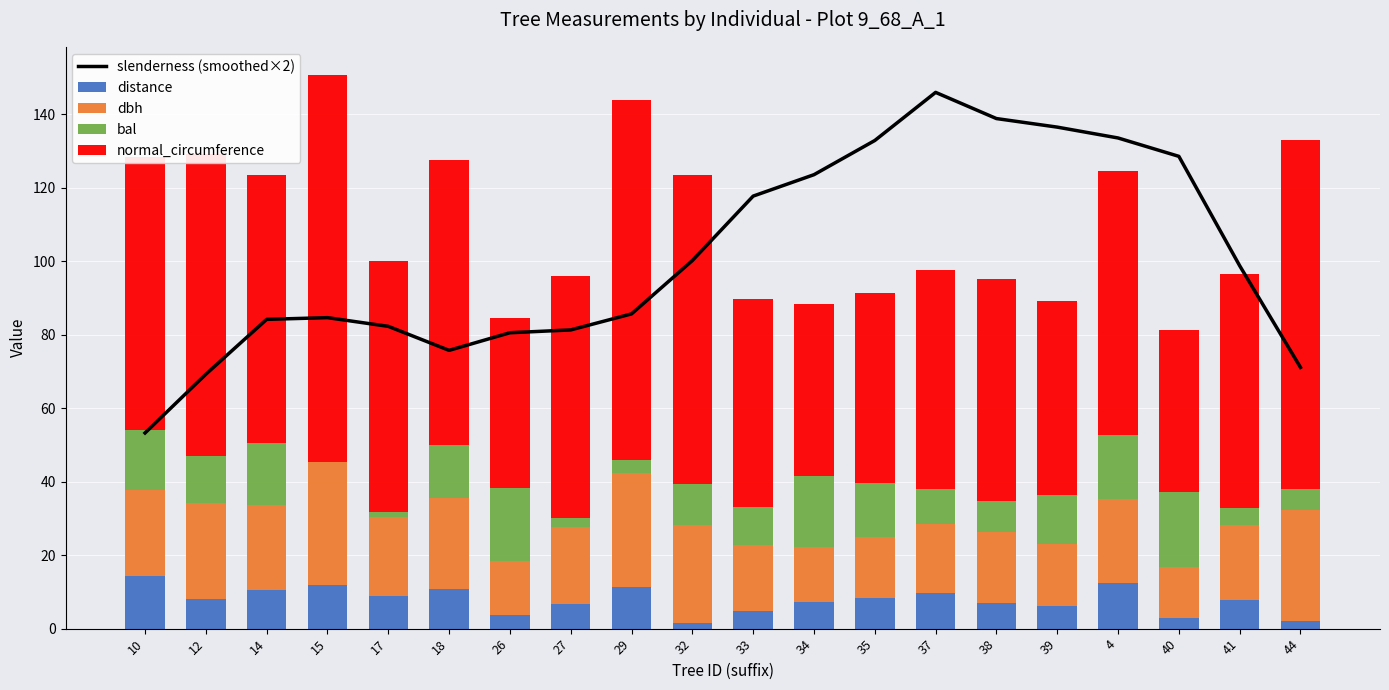

What is the sum of the distance values at 39 and 4?

18.6